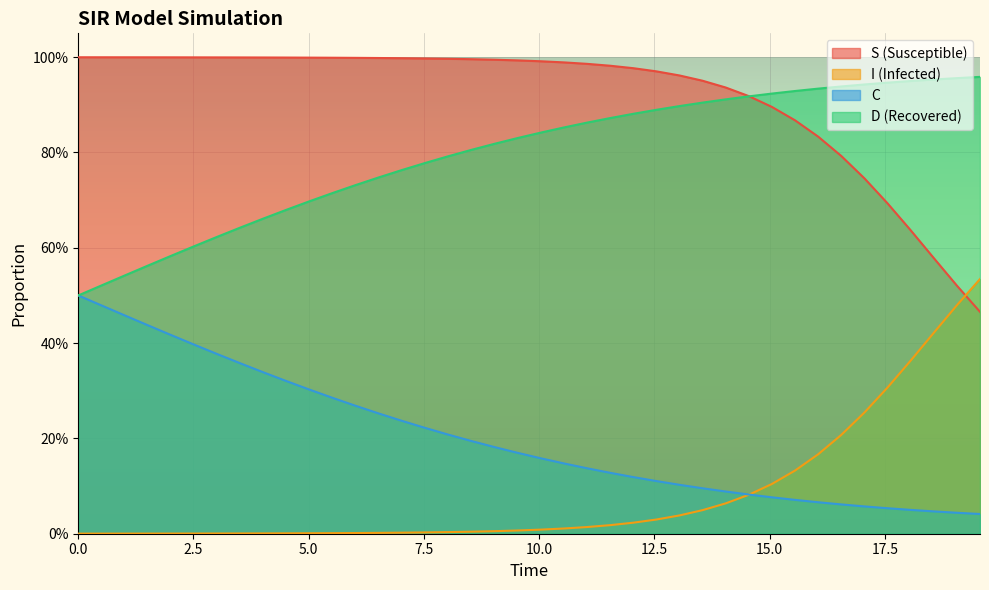

What are all the series names shown in the legend?

S (Susceptible), I (Infected), C, D (Recovered)